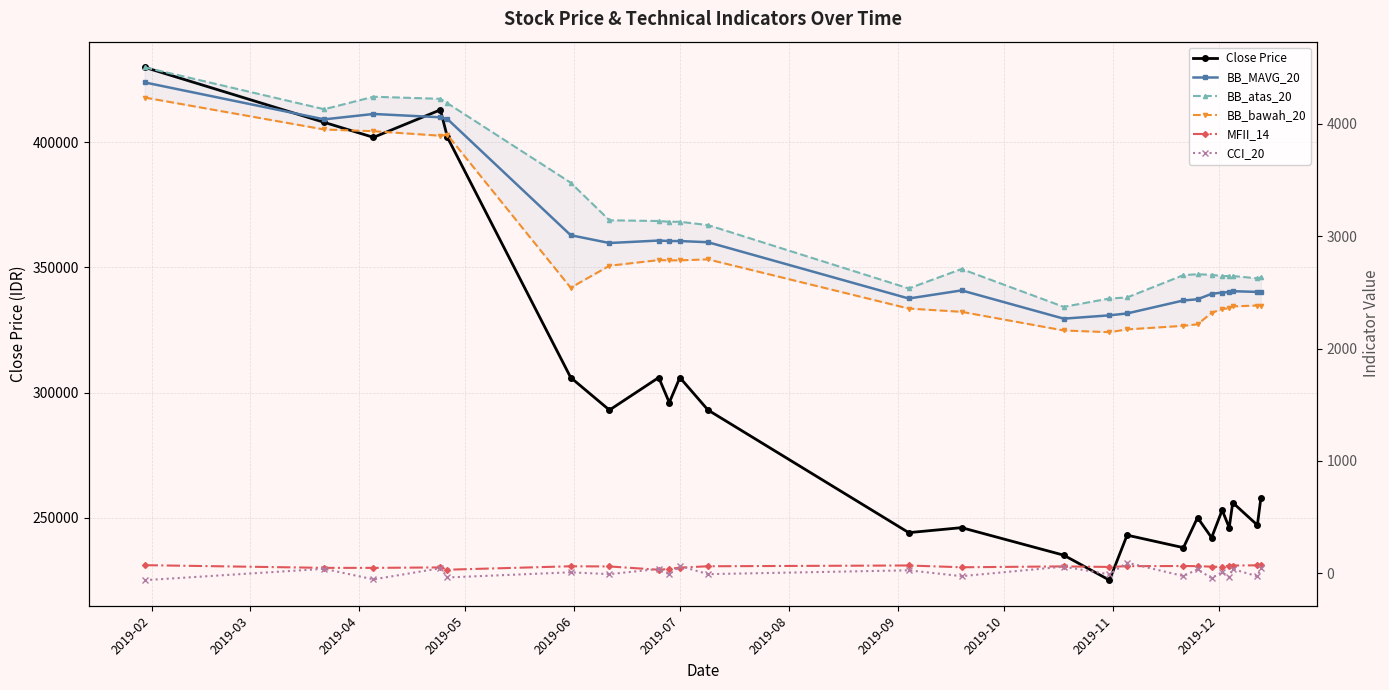

Reading left to right, list all the values displayed in this chart.

Close Price: 430000.0	408000.0	402000.0	413000.0	402000.0	306000.0	293000.0	306000.0	296000.0	306000.0	293000.0	244000.0	246000.0	235000.0	225000.0	243000.0	238000.0	250000.0	242000.0	253000.0	246000.0	256000.0	247000.0	258000.0
BB_MAVG_20: 4370.0	4041.0	4089.0	4059.5	4043.5	3009.5	2940.0	2962.0	2957.5	2957.5	2947.0	2446.0	2518.0	2266.5	2296.0	2313.0	2428.5	2439.0	2487.5	2499.0	2502.5	2511.0	2504.5	2508.0
BB_atas_20: 4504.5	4131.1	4242.5	4223.8	4184.5	3477.1	3142.3	3136.0	3129.2	3129.2	3099.6	2535.5	2708.6	2371.6	2446.0	2455.1	2654.3	2661.8	2656.8	2645.6	2645.6	2646.3	2625.4	2633.3
BB_bawah_20: 4235.5	3950.9	3935.5	3895.2	3902.5	2541.9	2737.7	2788.0	2785.8	2785.8	2794.4	2356.5	2327.4	2161.4	2146.0	2170.9	2202.7	2216.2	2318.2	2352.4	2359.4	2375.7	2383.6	2382.7
MFII_14: 71.6	47.6	47.5	51.5	31.2	61.7	60.0	30.8	38.0	49.5	61.9	68.7	52.8	60.6	55.7	62.7	64.1	62.7	58.3	55.6	67.1	68.2	70.3	70.5
CCI_20: -62.1	39.0	-55.0	44.4	-37.9	7.9	-8.5	38.0	-9.6	63.8	-8.4	25.7	-26.4	58.2	-10.4	93.7	-25.3	34.5	-44.3	9.2	-33.8	37.2	-27.8	46.4